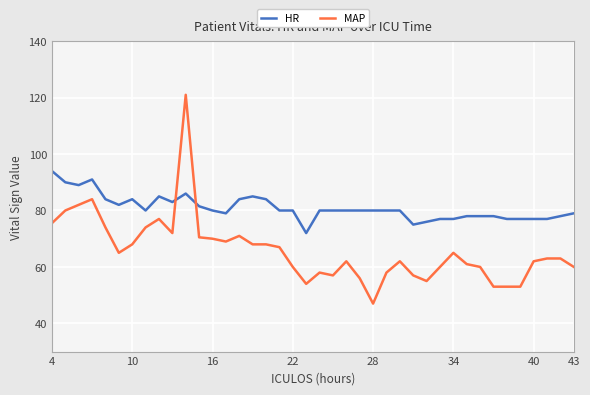

Which series has the widest spread of values?

MAP